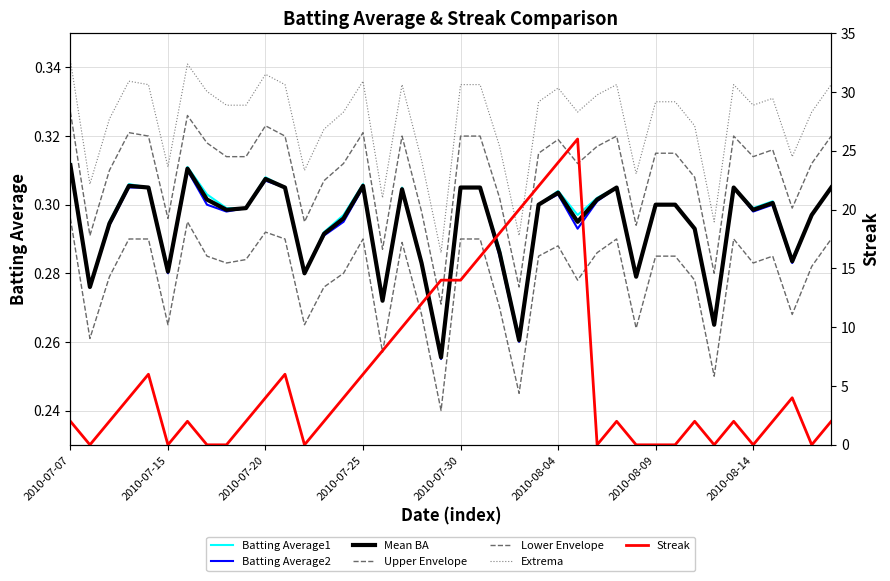

Does the chart have visible grid lines?

Yes